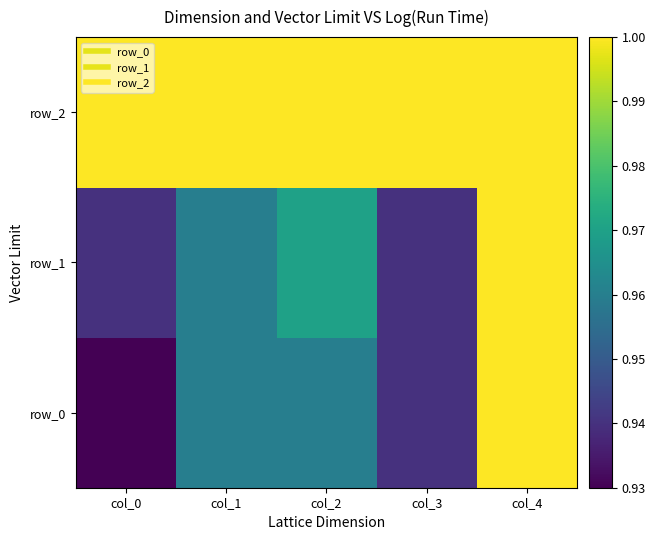

At which label is row_2 closest to 1?

col_0